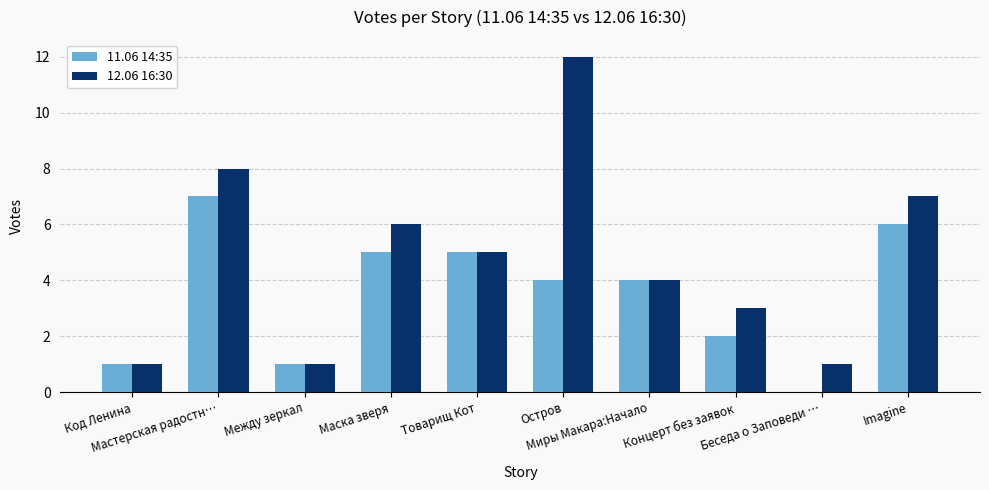

What is the sum of all 11.06 14:35 values?

35